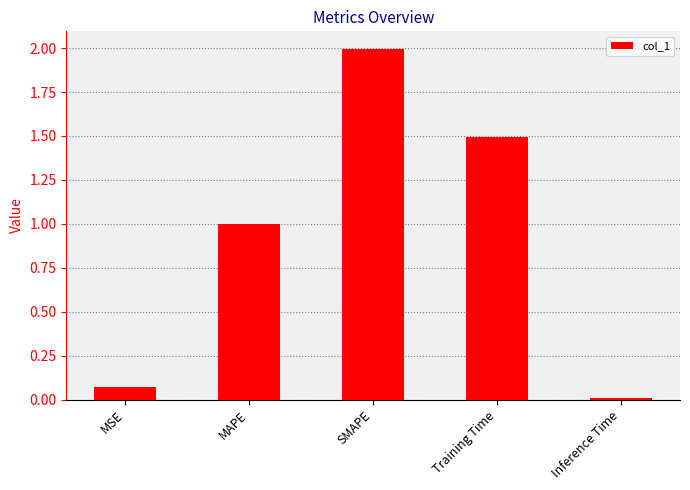

What is the difference between the second highest and second lowest values?

1.4